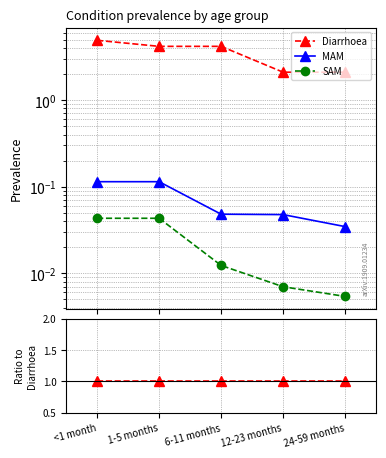

True or false: SAM and MAM cross at least once.

False